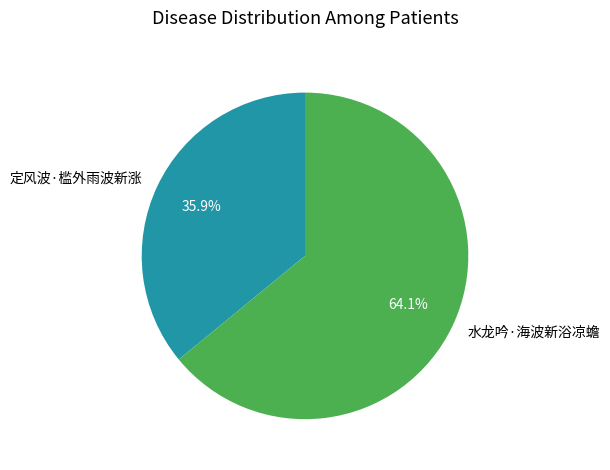

To the nearest percent, what percentage of the pie is 定风波·槛外雨波新涨?

36%